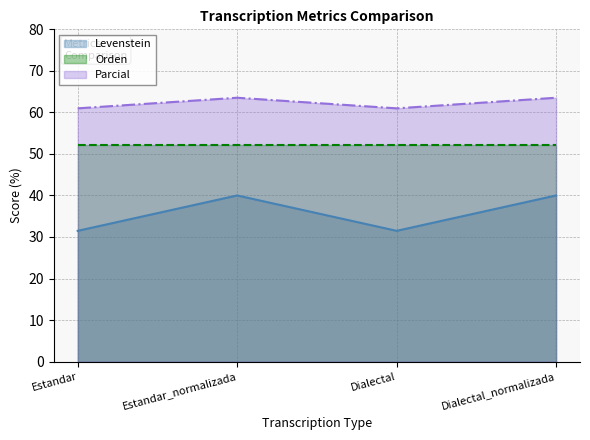

Which series has the widest spread of values?

Levenstein